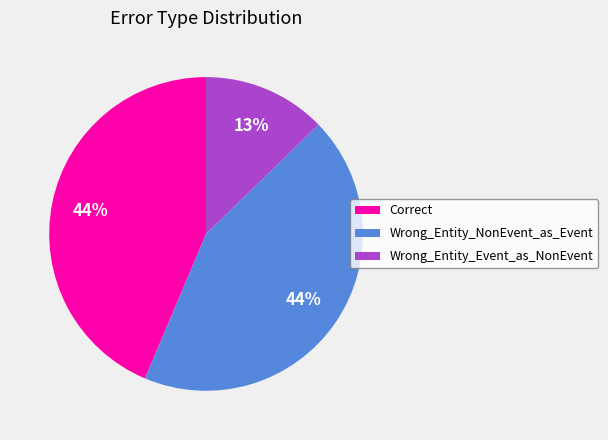

What percentage is the Wrong_Entity_Event_as_NonEvent slice, to the nearest percent?

13%